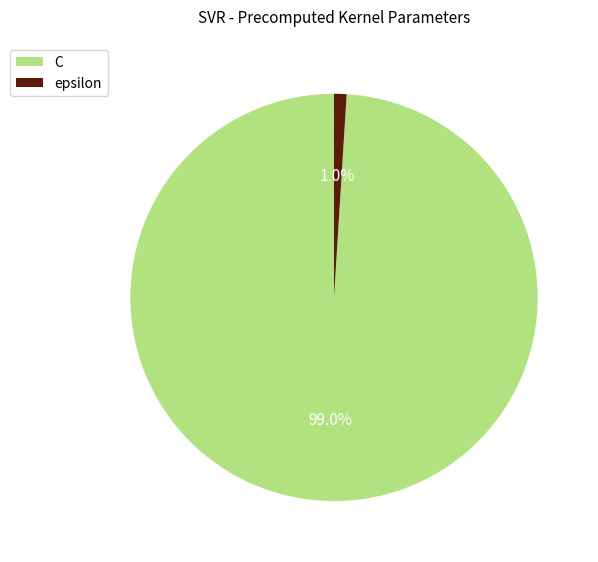

Which has a higher value, C or epsilon?

C